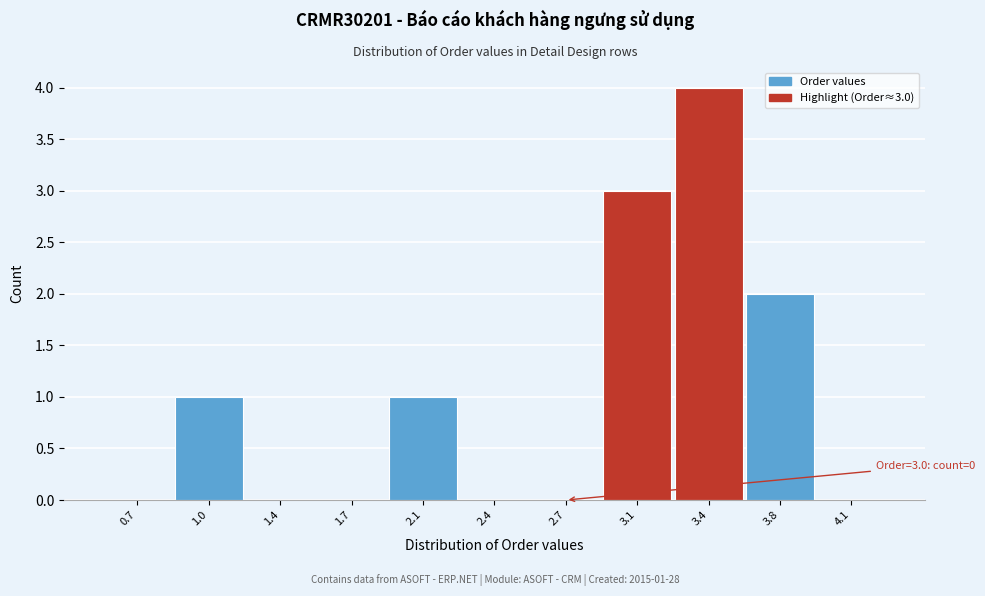

Reading left to right, extract all data points from this chart.

0.7=0	1.0=1	1.4=0	1.7=0	2.1=1	2.4=0	2.7=0	3.1=3	3.4=4	3.8=2	4.1=0